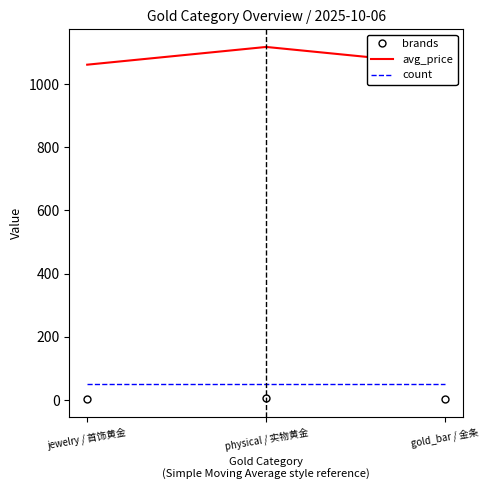

Where is brands nearest to the value 4?

jewelry / 首饰黄金